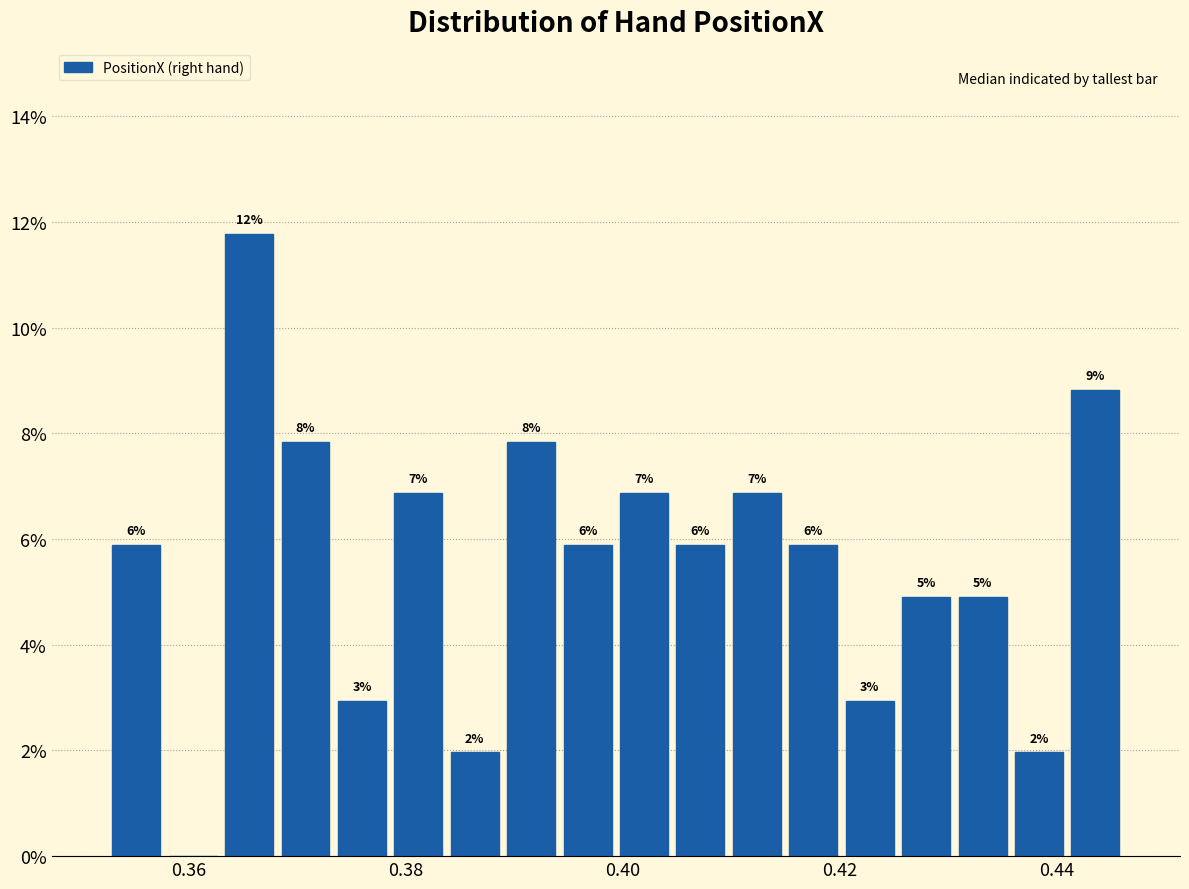

Around what value on the x-axis is the tallest bar? Give the approximate position of its centre, as read against the axis.

0.366